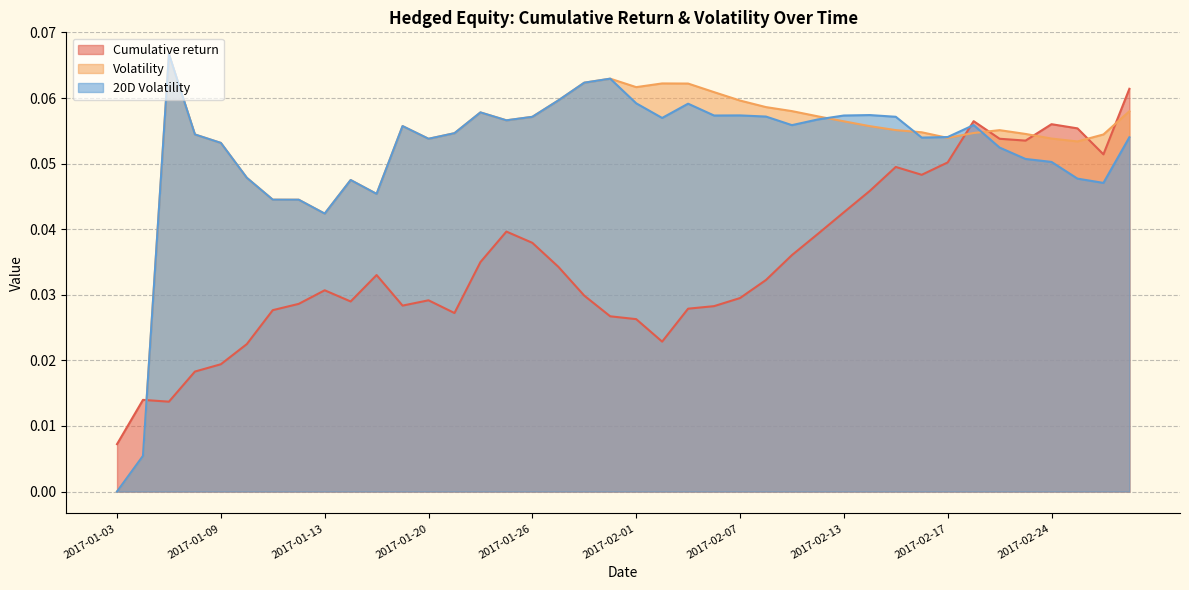

At 2017-02-22, list the series in order from largest to smallest.

Volatility, Cumulative return, 20D Volatility